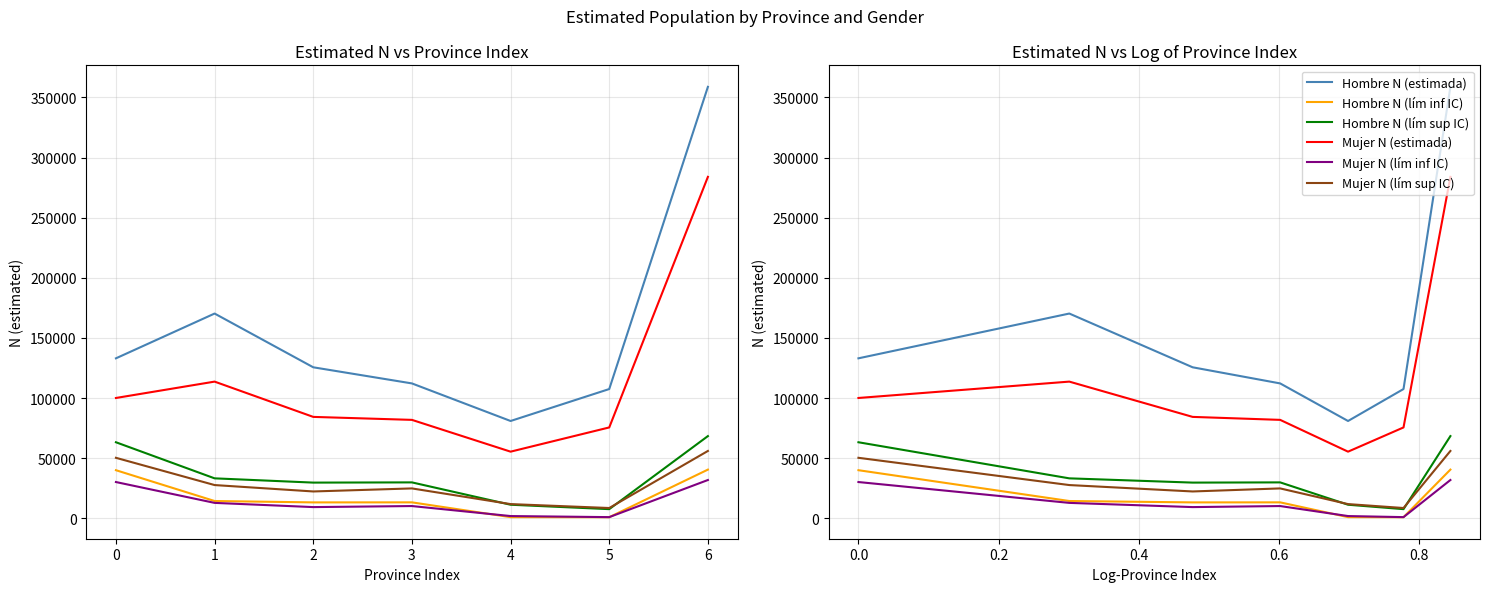

True or false: Hombre N (estimada) and Mujer N (lím inf IC) intersect in this chart.

False